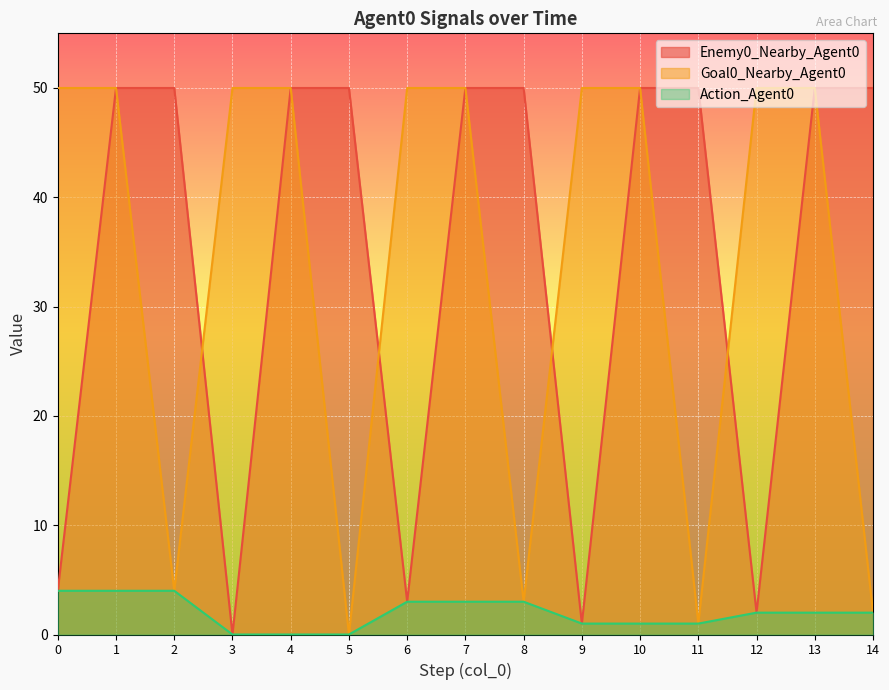

How many categories are shown in the chart?

15